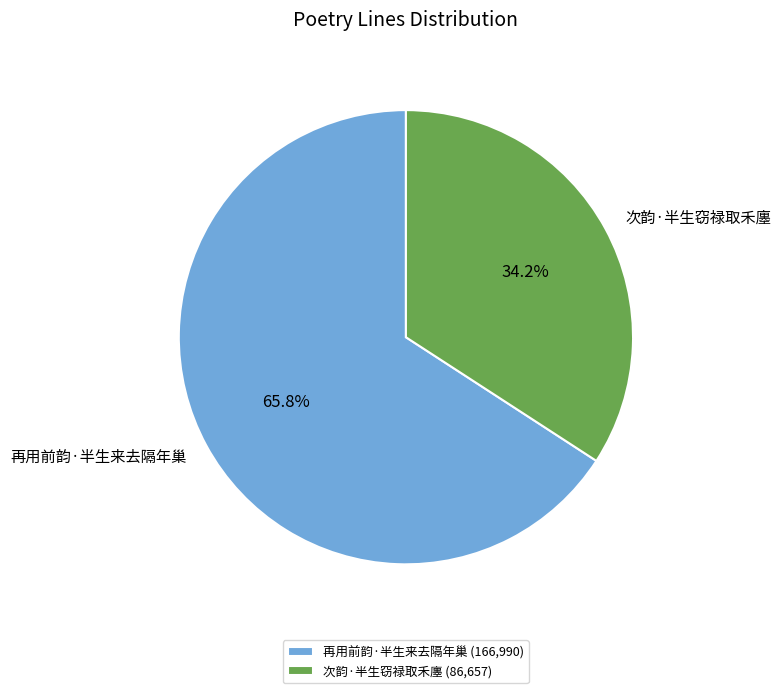

What percentage is NOT represented by 次韵·半生窃禄取禾廛?

65.8%